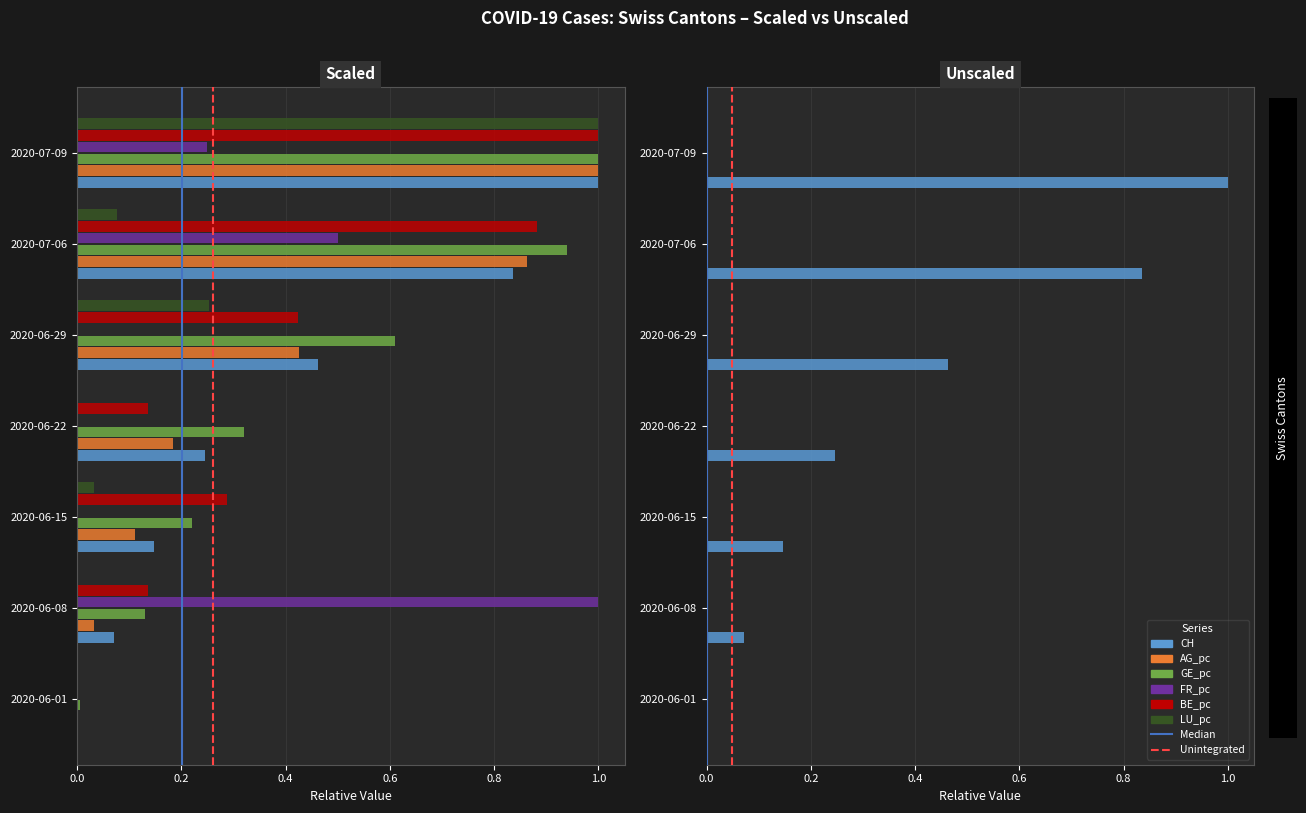

How many bars are there in total?

42